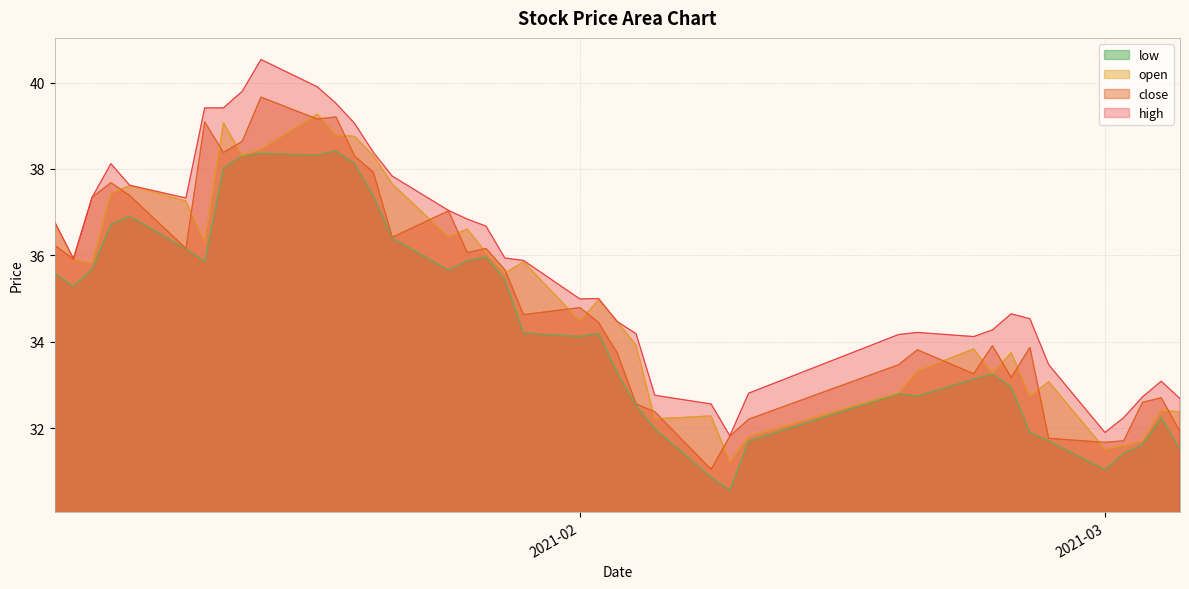

Reading left to right, what are all the values shown in this chart?

high: 36.8	35.9	37.3	38.1	37.6	37.3	39.4	39.4	39.8	40.5	39.9	39.5	39.1	38.4	37.8	37.0	36.8	36.7	35.9	35.9	35.0	35.0	34.5	34.2	32.8	32.6	31.8	32.8	34.2	34.2	34.1	34.3	34.6	34.5	33.5	31.9	32.2	32.7	33.1	32.7
close: 36.2	35.9	37.3	37.7	37.4	36.2	39.1	38.4	38.6	39.7	39.2	39.2	38.3	37.9	36.4	37.0	36.1	36.2	35.7	34.6	34.8	34.4	33.7	32.6	32.4	31.0	31.8	32.2	33.5	33.8	33.3	33.9	33.2	33.9	31.8	31.7	31.7	32.6	32.7	31.9
open: 36.8	35.9	35.8	37.4	37.6	37.3	36.3	39.1	38.3	38.5	39.3	38.8	38.8	38.3	37.7	36.4	36.6	36.1	35.6	35.9	34.5	35.0	34.5	33.9	32.2	32.3	31.2	31.8	32.8	33.3	33.8	33.3	33.7	32.7	33.1	31.5	31.6	31.7	32.4	32.4
low: 35.6	35.3	35.7	36.7	36.9	36.1	35.9	38.0	38.3	38.4	38.3	38.4	38.1	37.4	36.4	35.7	35.9	36.0	35.4	34.2	34.1	34.2	33.3	32.5	32.0	30.9	30.6	31.7	32.8	32.7	33.1	33.3	32.9	31.9	31.7	31.0	31.4	31.6	32.2	31.5